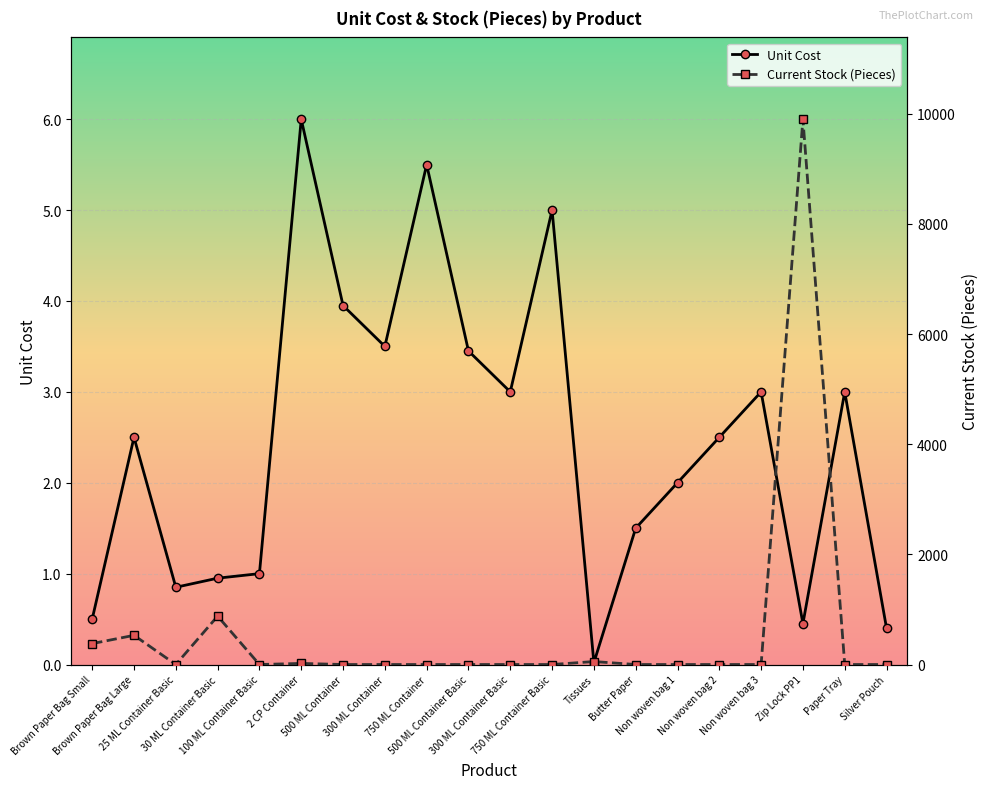

How many data points does each series have?

20